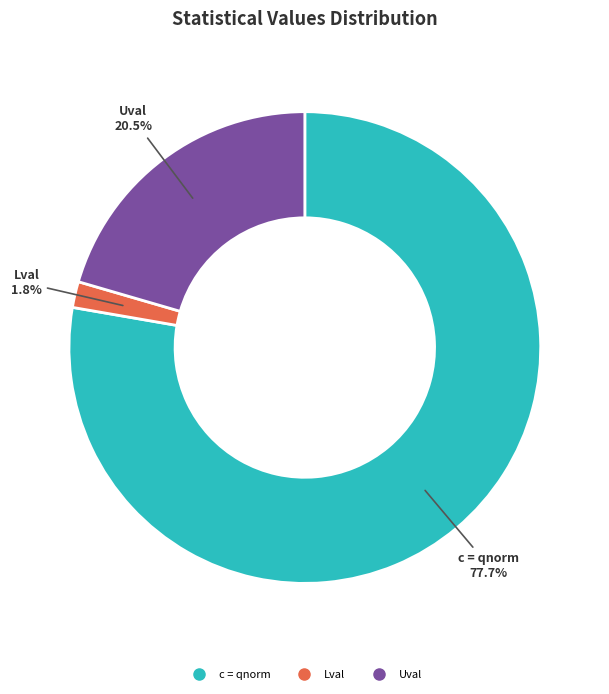

Count the number of slices in the pie.

3